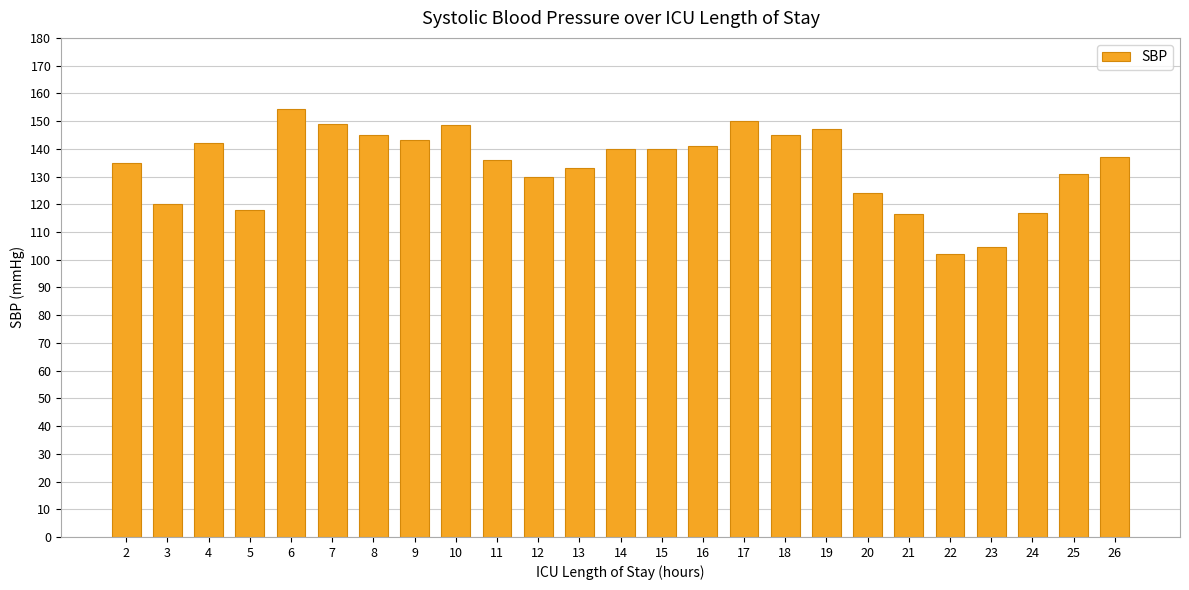

What is the sum of the values at 3 and 11?

256.0